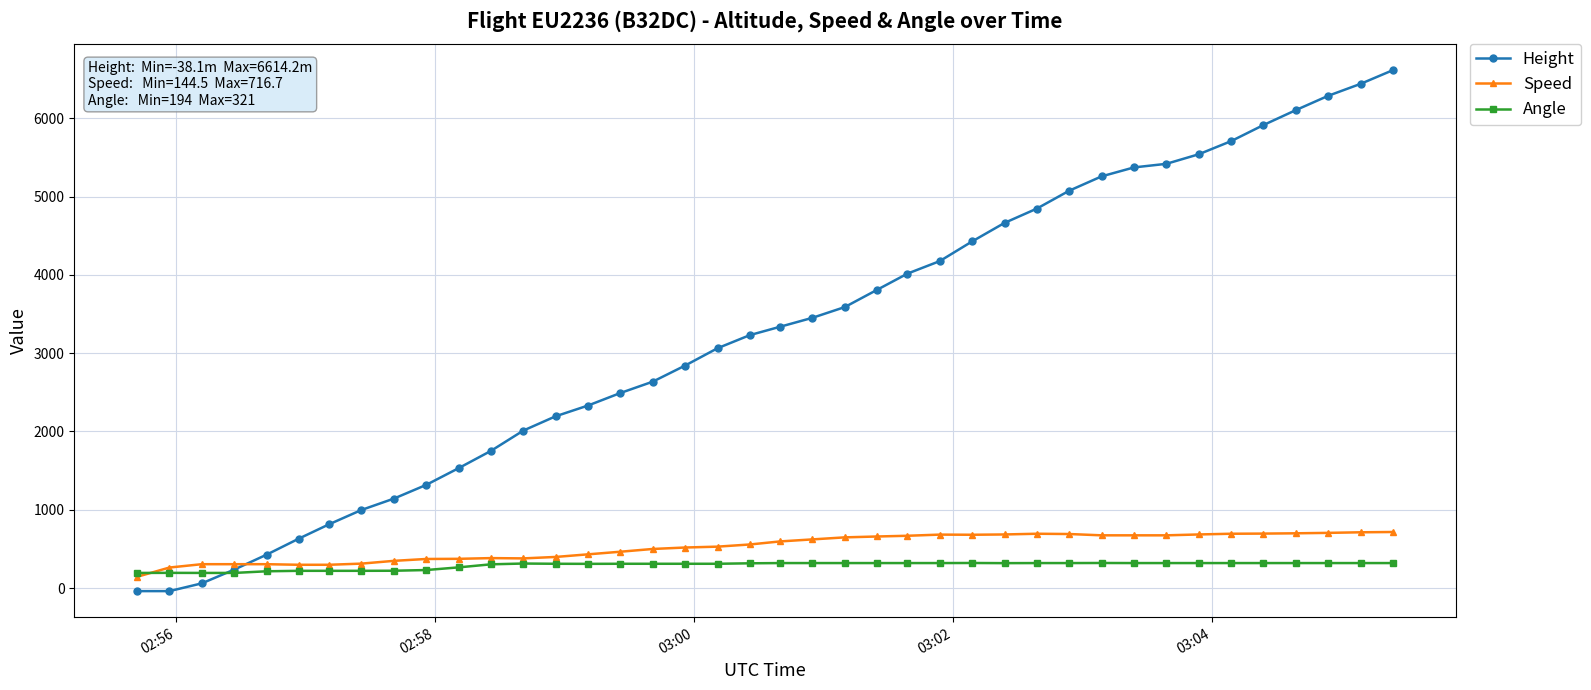

Rank the series by their maximum value, from highest to lowest.

Height, Speed, Angle